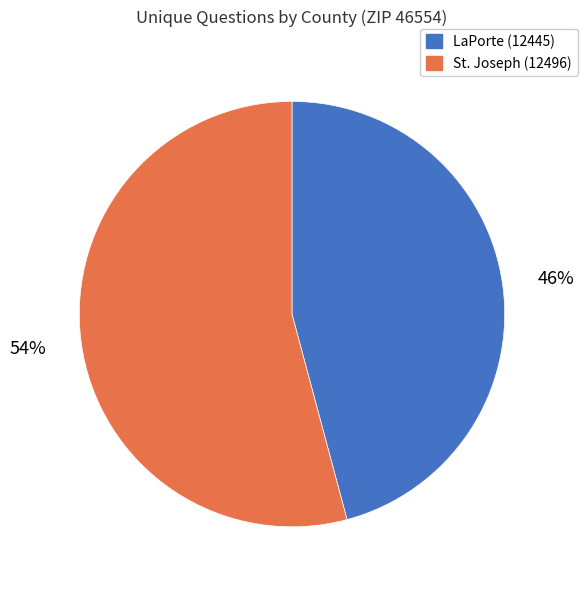

How many slices are in this pie chart?

2